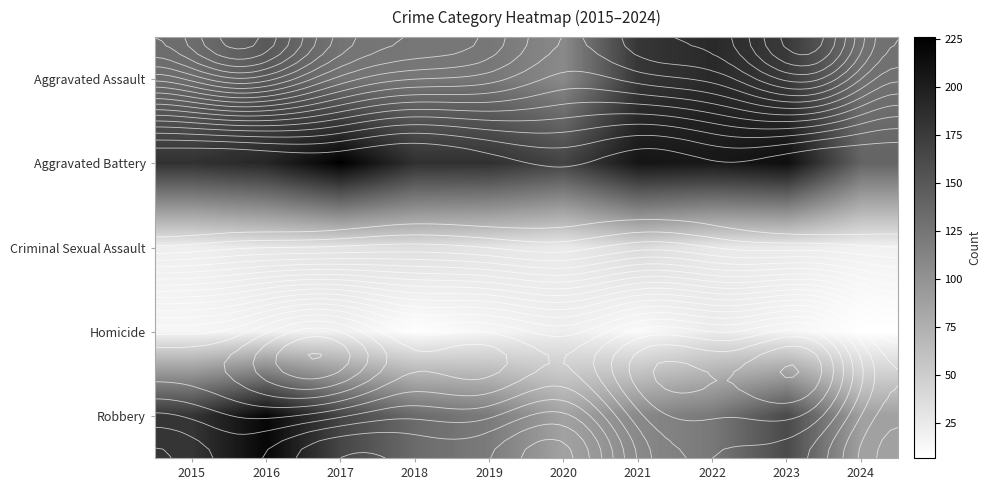

What is the sum of all Criminal Sexual Assault values?

279